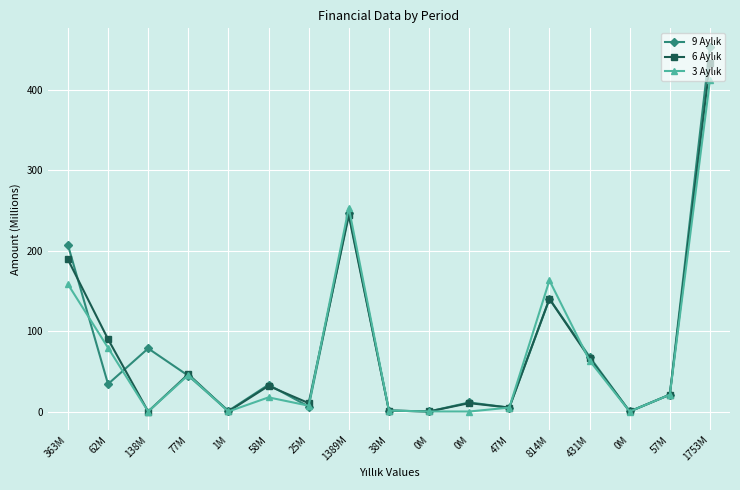

In 3 Aylık, how many points are higher than both neighbors (excluding endpoints)?

4